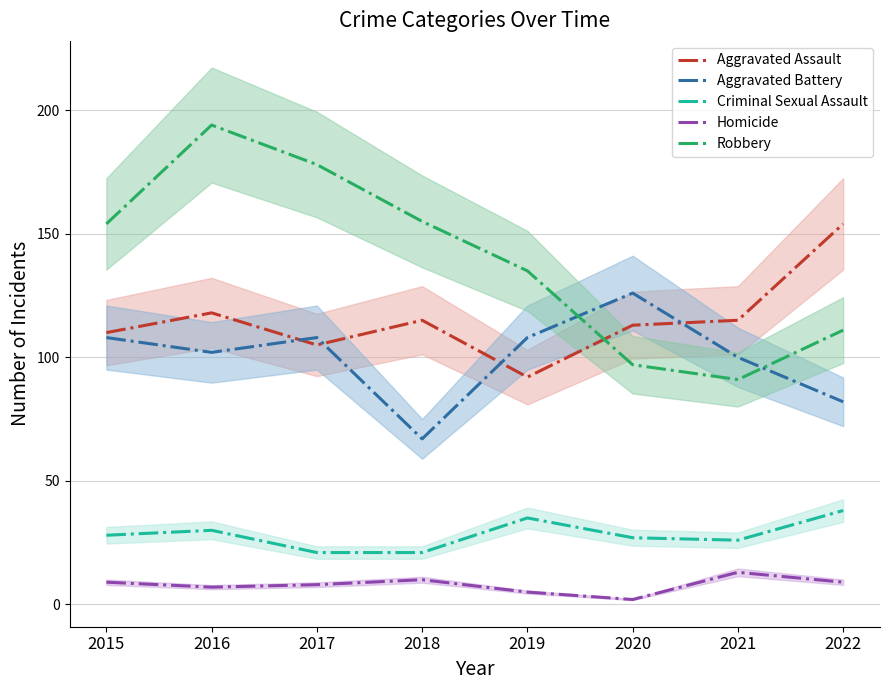

Reading left to right, transcribe all the data shown in this chart.

Aggravated Assault: 110	118	105	115	92	113	115	154
Aggravated Battery: 108	102	108	67	108	126	100	82
Criminal Sexual Assault: 28	30	21	21	35	27	26	38
Homicide: 9	7	8	10	5	2	13	9
Robbery: 154	194	178	155	135	97	91	111